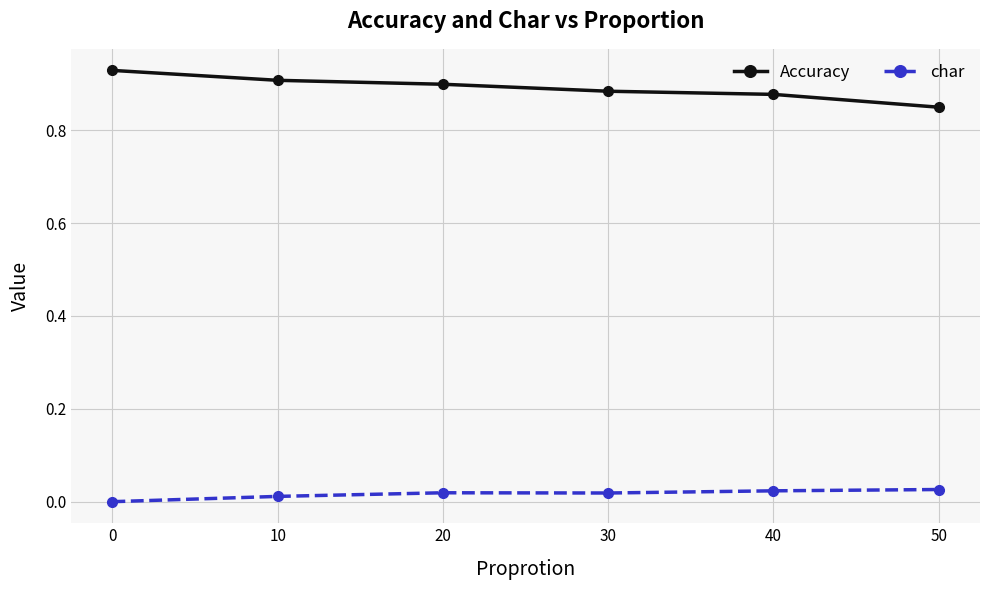

True or false: char has more than 0 points higher than both neighbors.

True